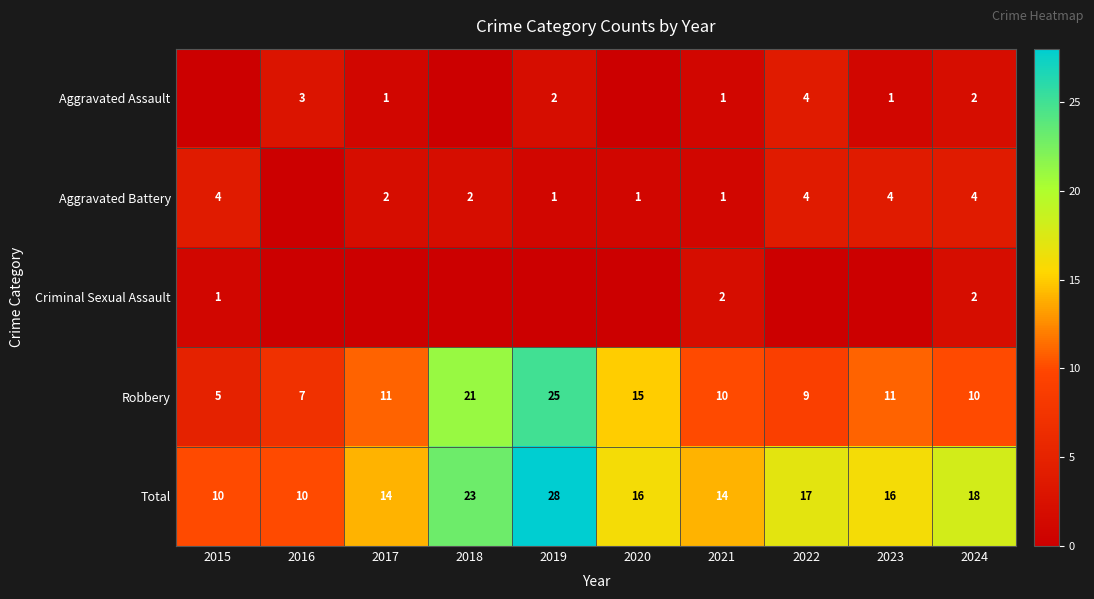

What is the difference between the Total values at 2024 and 2018?

5